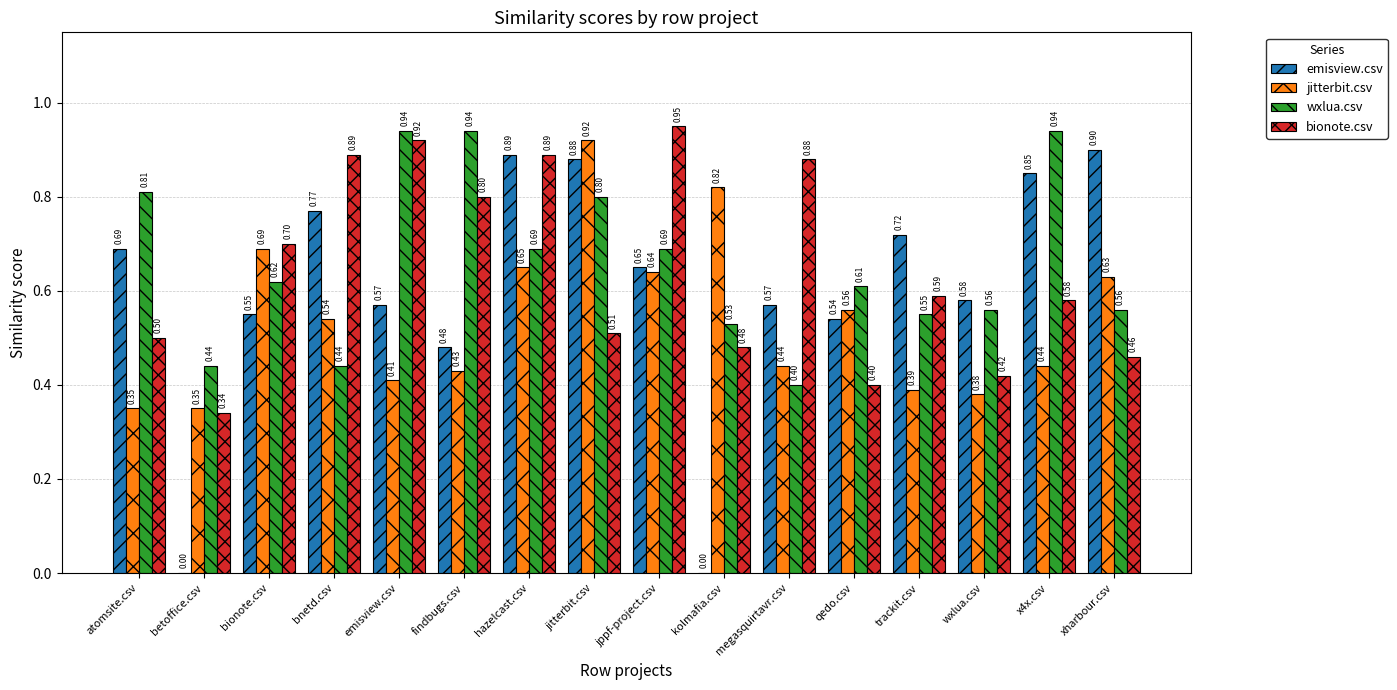

What is the total value across all series at xharbour.csv?

2.6